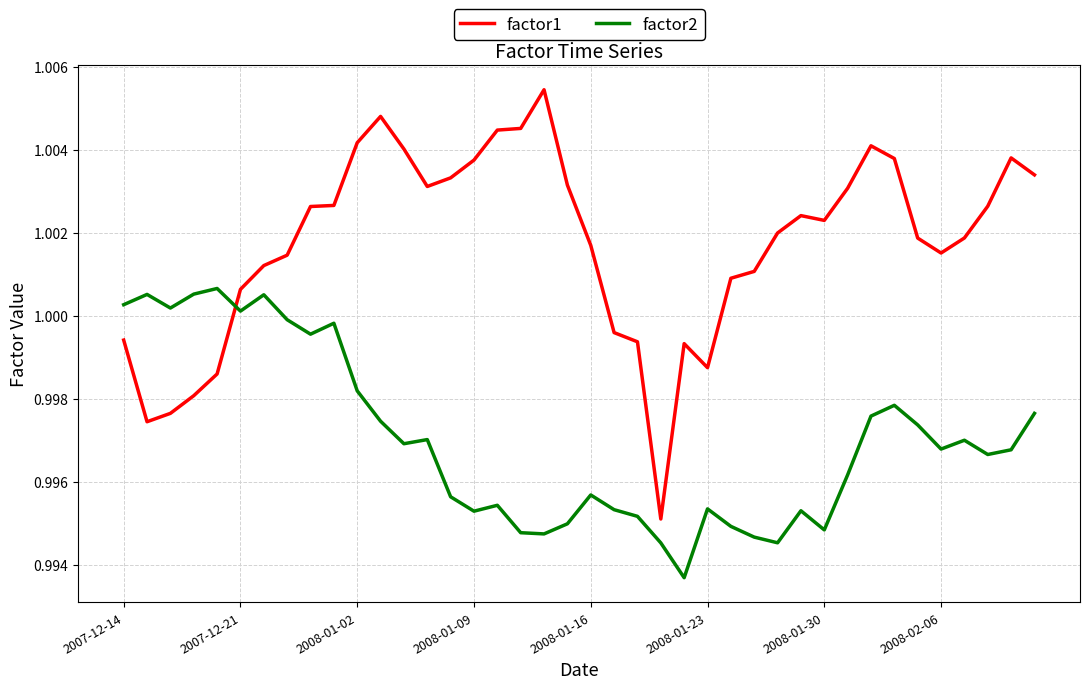

Which series ends up on top after the final intersection of factor2 and factor1?

factor1